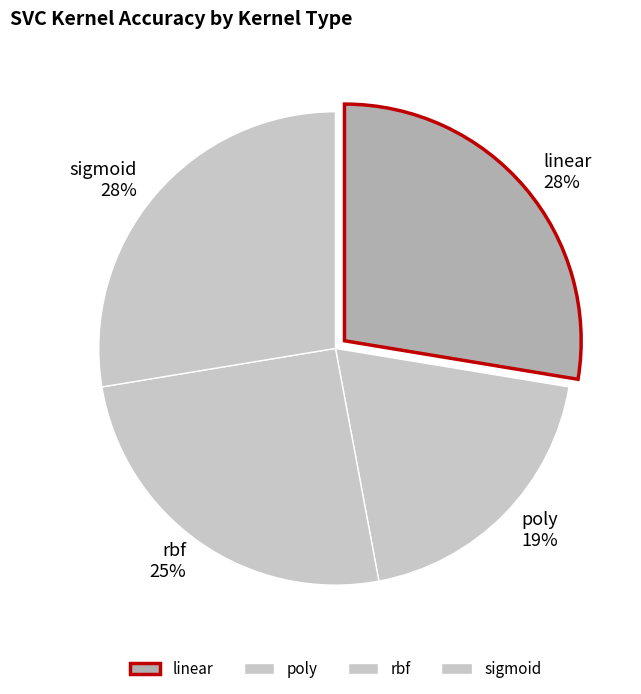

To the nearest percent, what is the combined percentage of rbf and linear?

53%